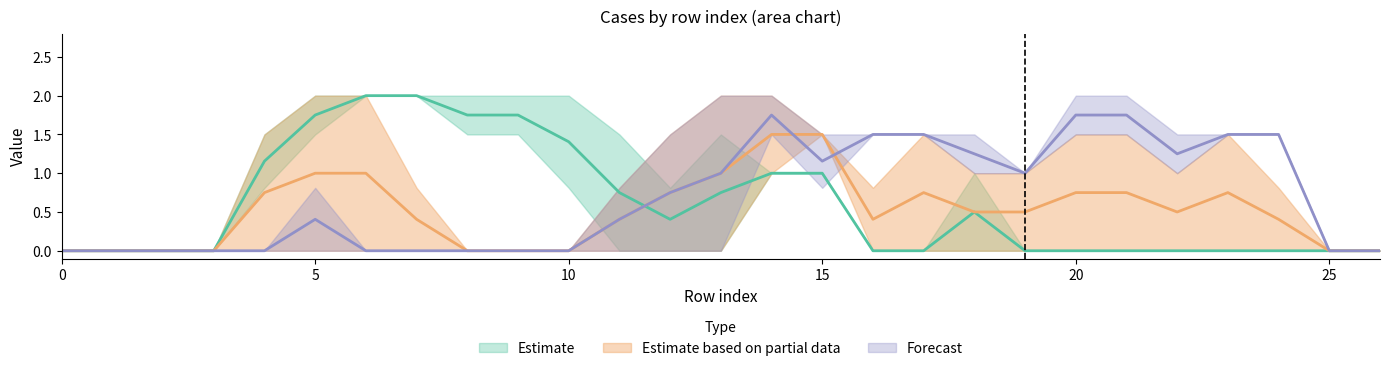

Reading left to right, list all the values displayed in this chart.

col_11: 0=0.0	1=0.0	2=0.0	3=0.0	4=0.8	5=1.5	6=2.0	7=2.0	8=2.0	9=2.0	10=2.0	11=1.5	12=0.8	13=1.5	14=1.0	15=1.0	16=0.0	17=0.0	18=1.0	19=0.0	20=0.0	21=0.0	22=0.0	23=0.0	24=0.0	25=0.0	26=0.0
col_12: 0=0.0	1=0.0	2=0.0	3=0.0	4=1.5	5=2.0	6=2.0	7=2.0	8=1.5	9=1.5	10=0.8	11=0.0	12=0.0	13=0.0	14=1.0	15=1.0	16=0.0	17=0.0	18=0.0	19=0.0	20=0.0	21=0.0	22=0.0	23=0.0	24=0.0	25=0.0	26=0.0
col_13: 0=0.0	1=0.0	2=0.0	3=0.0	4=1.5	5=2.0	6=2.0	7=0.8	8=0.0	9=0.0	10=0.0	11=0.0	12=0.0	13=0.0	14=1.0	15=1.5	16=0.0	17=0.0	18=0.0	19=0.0	20=0.0	21=0.0	22=0.0	23=0.0	24=0.0	25=0.0	26=0.0
col_15: 0=0.0	1=0.0	2=0.0	3=0.0	4=0.0	5=0.0	6=0.0	7=0.0	8=0.0	9=0.0	10=0.0	11=0.8	12=1.5	13=2.0	14=2.0	15=1.5	16=0.8	17=1.5	18=1.0	19=1.0	20=1.5	21=1.5	22=1.0	23=1.5	24=0.8	25=0.0	26=0.0
col_16: 0=0.0	1=0.0	2=0.0	3=0.0	4=0.0	5=0.8	6=0.0	7=0.0	8=0.0	9=0.0	10=0.0	11=0.0	12=0.0	13=0.0	14=2.0	15=0.8	16=1.5	17=1.5	18=1.0	19=1.0	20=2.0	21=2.0	22=1.0	23=1.5	24=1.5	25=0.0	26=0.0
col_17: 0=0.0	1=0.0	2=0.0	3=0.0	4=0.0	5=0.0	6=0.0	7=0.0	8=0.0	9=0.0	10=0.0	11=0.8	12=1.5	13=2.0	14=1.5	15=1.5	16=1.5	17=1.5	18=1.5	19=1.0	20=1.5	21=1.5	22=1.5	23=1.5	24=1.5	25=0.0	26=0.0